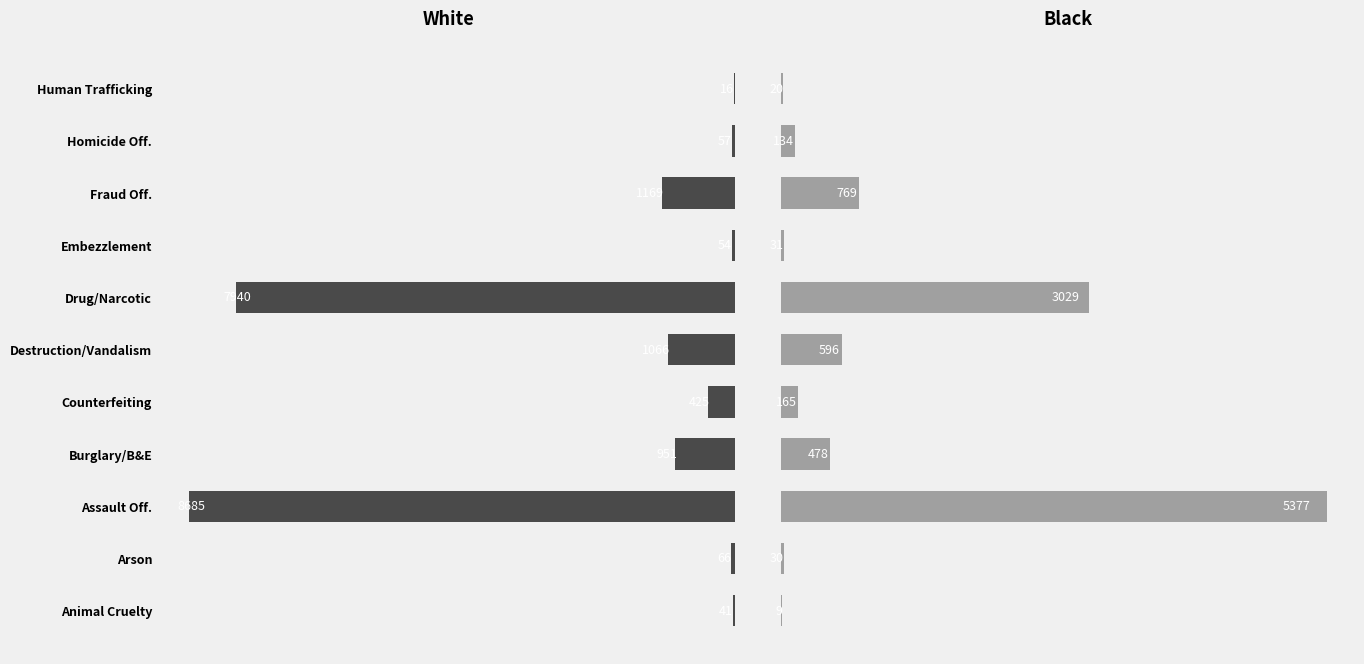

How many bars are there in total?

22